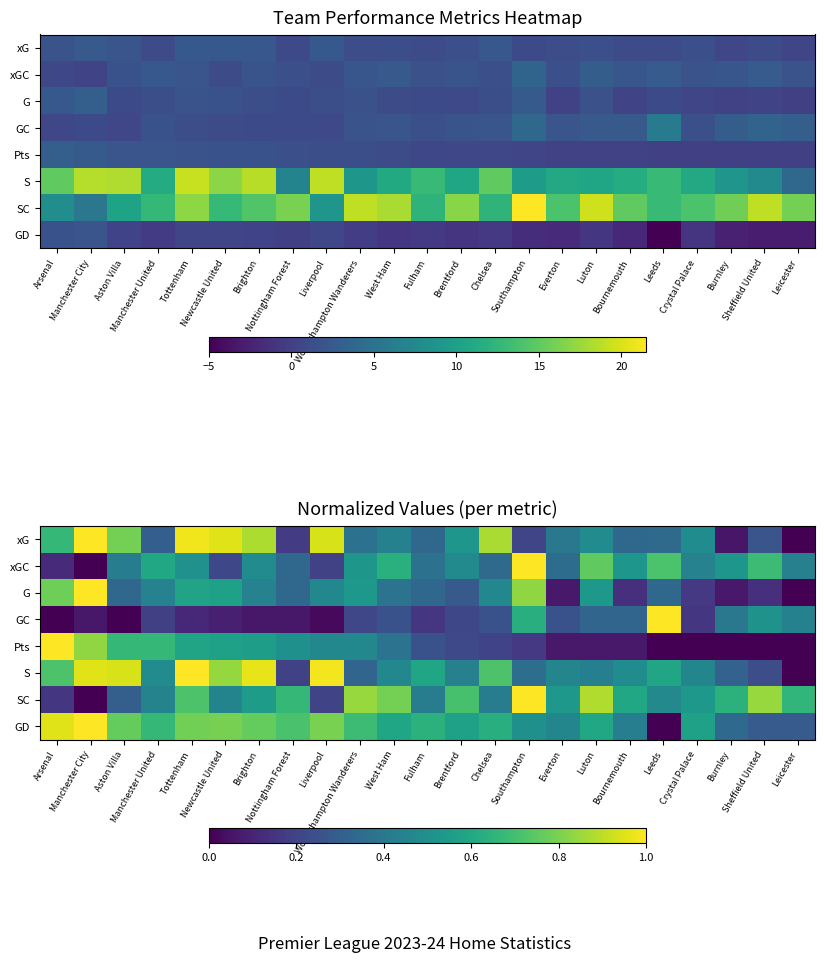

Rank the categories by xG value from lowest to highest.

Leicester, Burnley, Nottingham Forest, Southampton, Sheffield United, Manchester United, Fulham, Bournemouth, Leeds, Wolverhampton Wanderers, Everton, West Ham, Luton, Crystal Palace, Brentford, Arsenal, Aston Villa, Chelsea, Brighton, Liverpool, Newcastle United, Tottenham, Manchester City